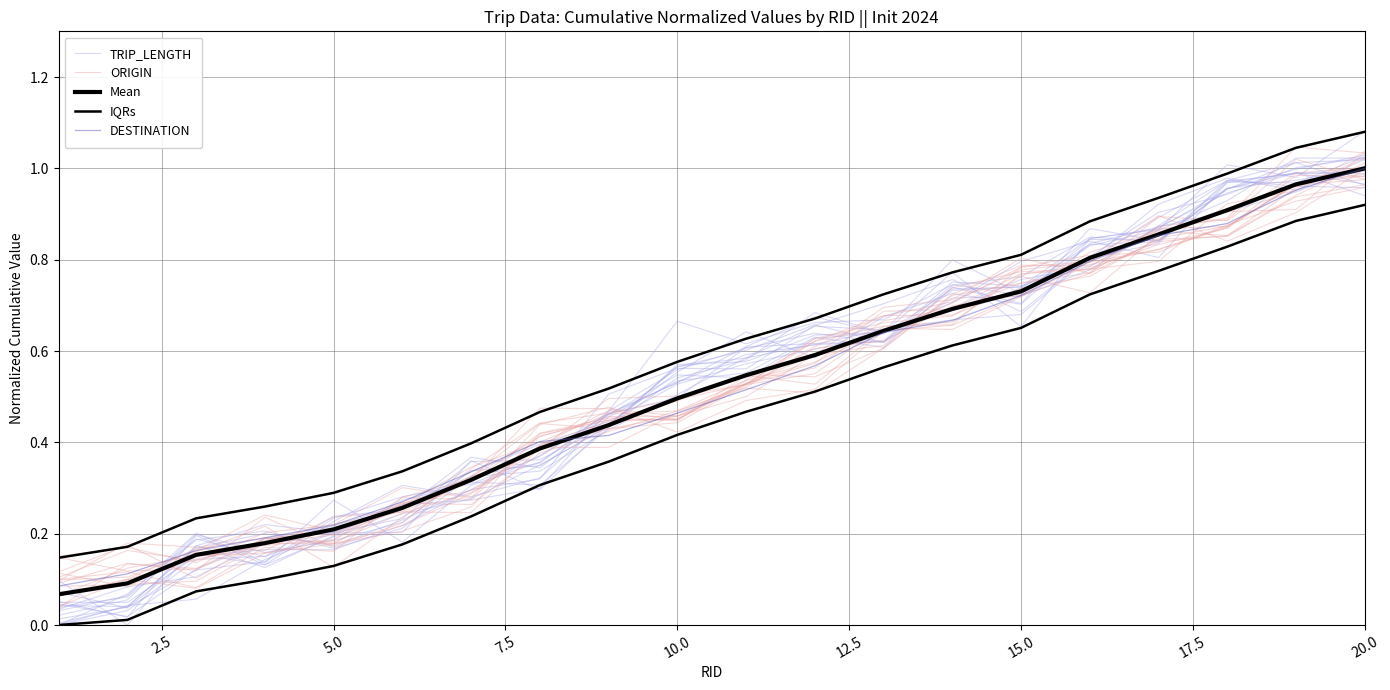

How many lines are shown in the chart?

5